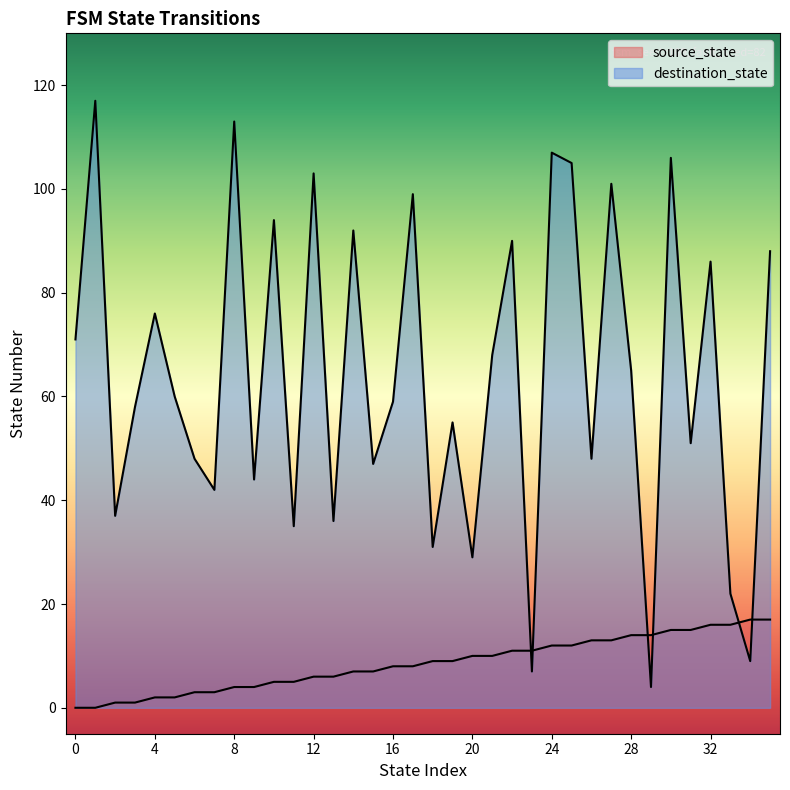

What is the value of the source_state point at the 5th from the left?

2